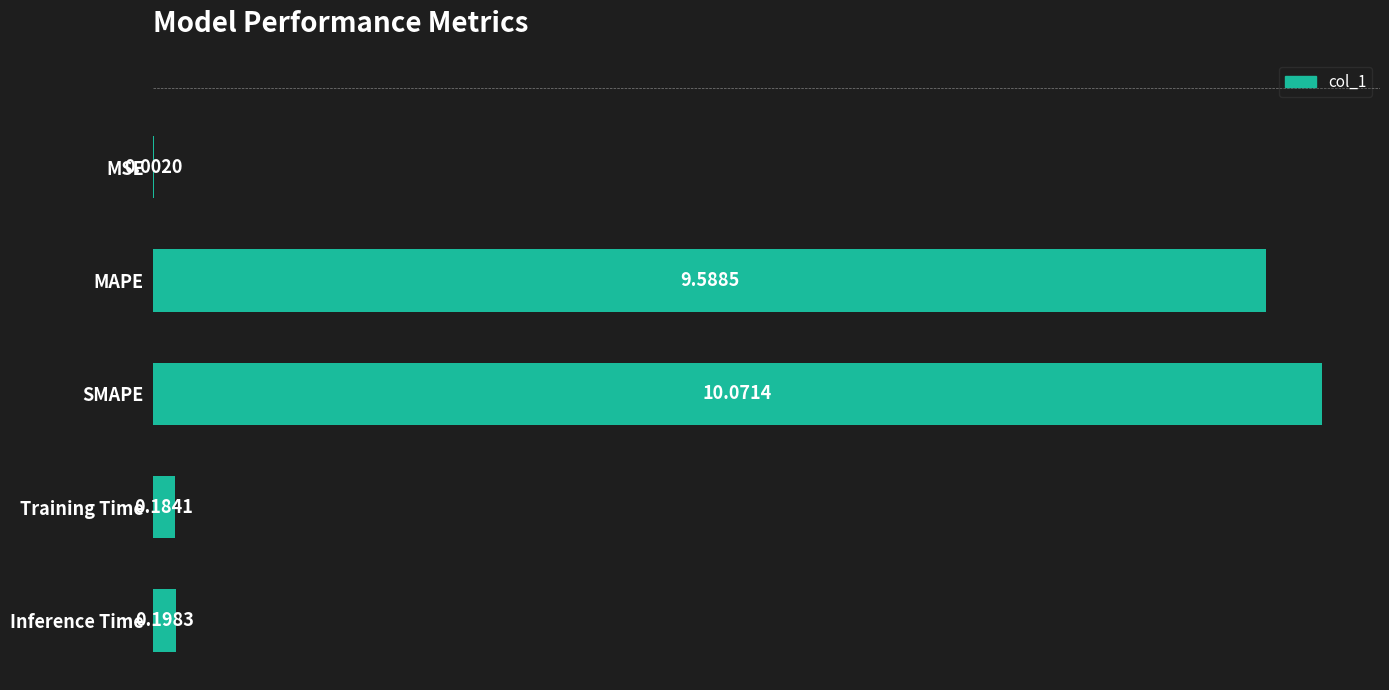

What is the sum of all values?

20.0